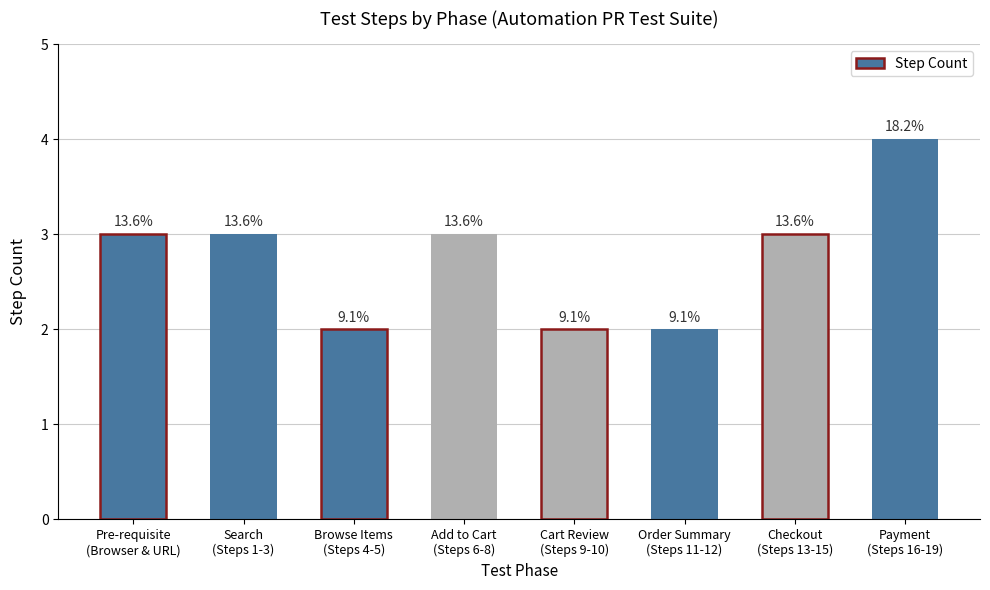

How many bars are there in total?

8